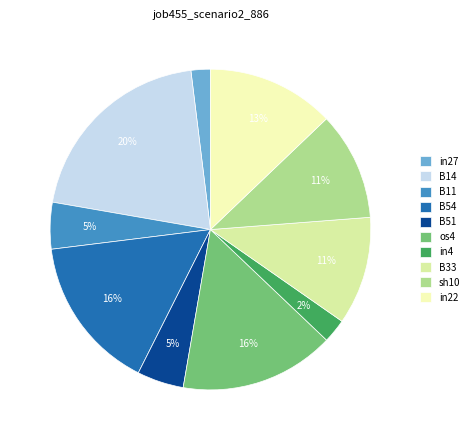

To the nearest percent, what percentage of the pie is B11?

5%